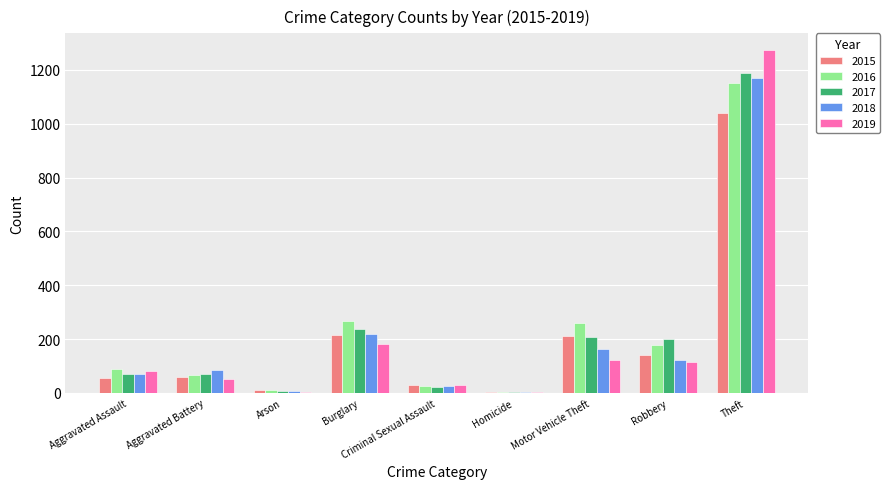

What is the maximum value for 2019?

1272